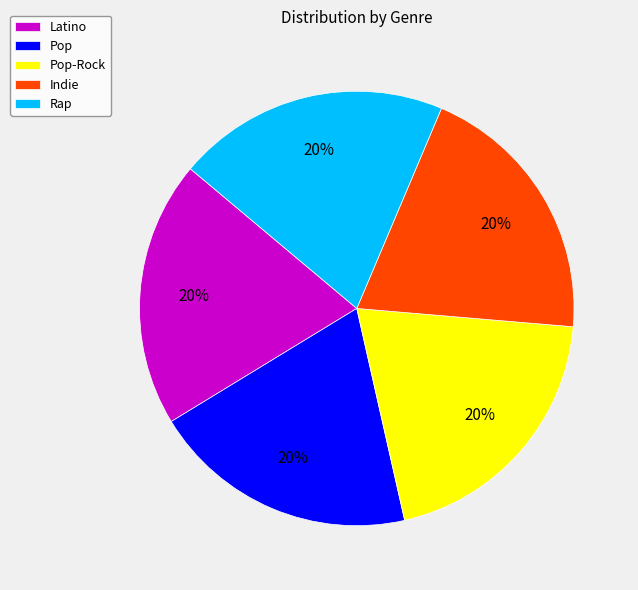

To the nearest percent, what portion does Rap represent?

20%